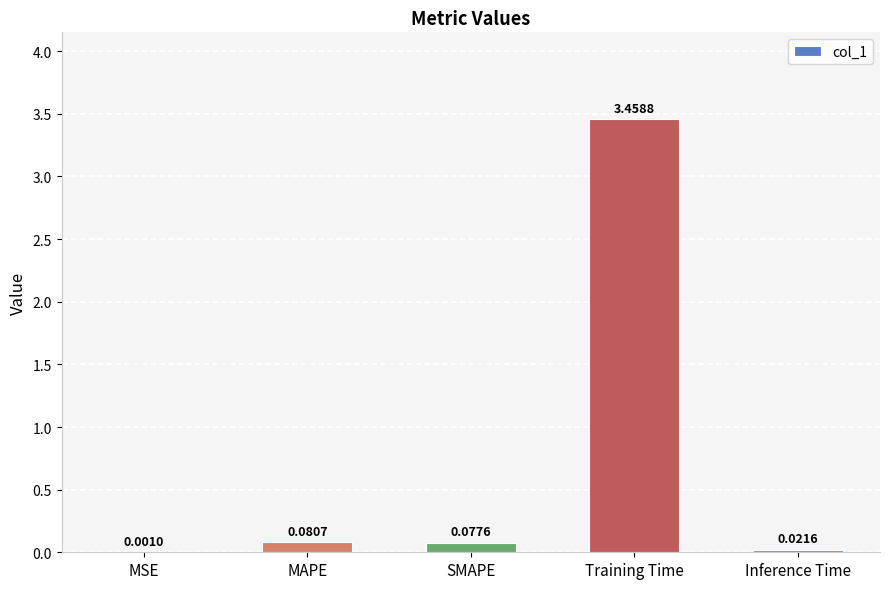

At which label is the value closest to 1?

MAPE